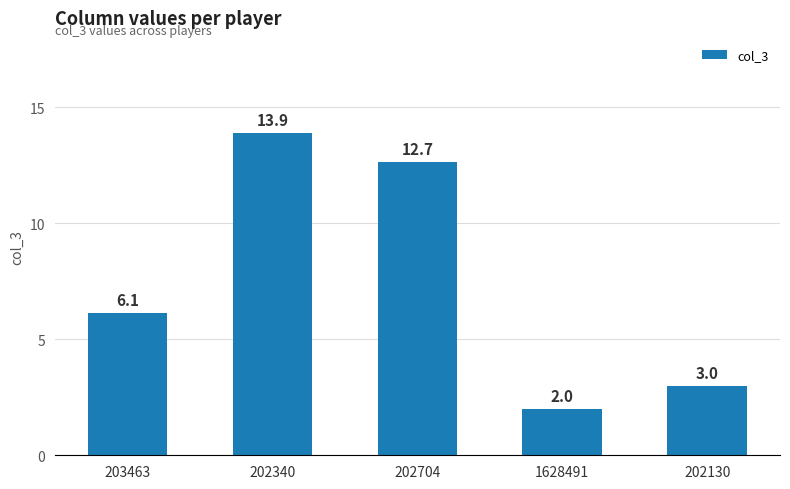

What is the label of the 2nd bar from the left?

202340